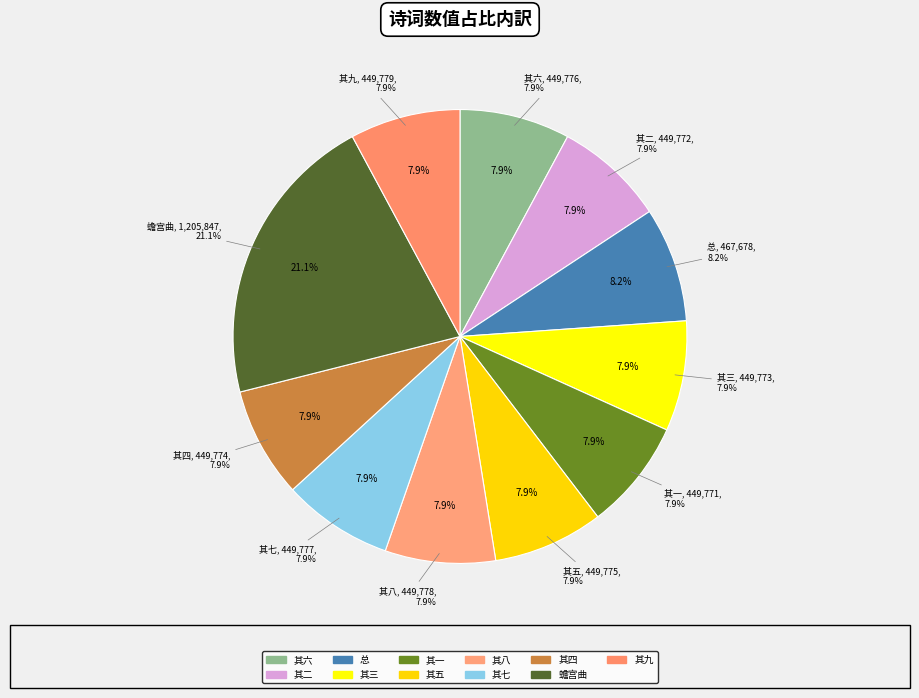

Which category has the smallest portion of the pie?

为群中网友题藏头小诗九首以为乐 其一